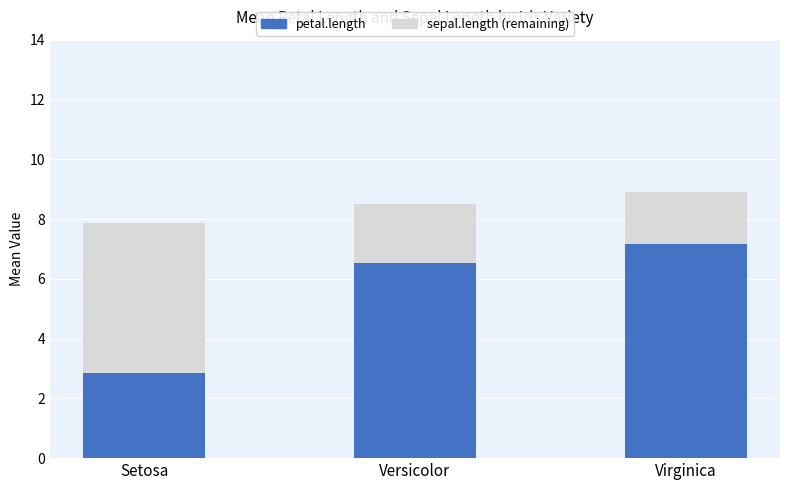

What are all the series names shown in the legend?

petal.length, sepal.length (remaining)